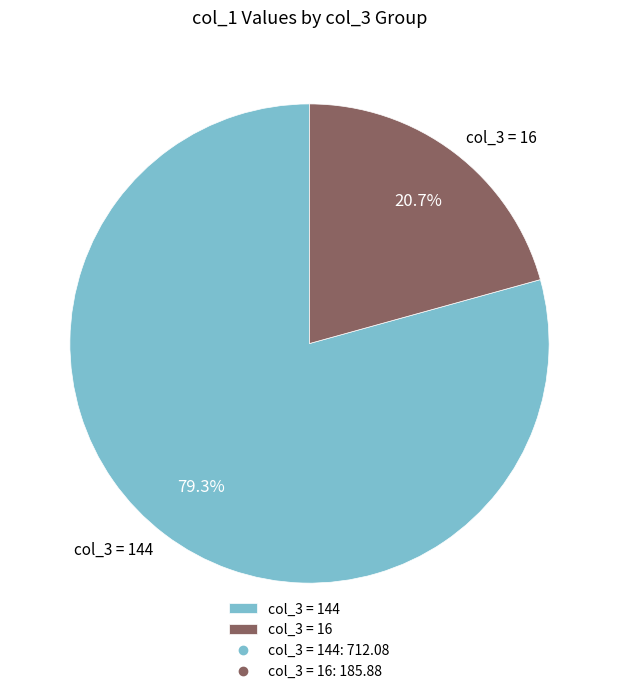

Which has a higher value, col_3 = 16 or col_3 = 144?

col_3 = 144